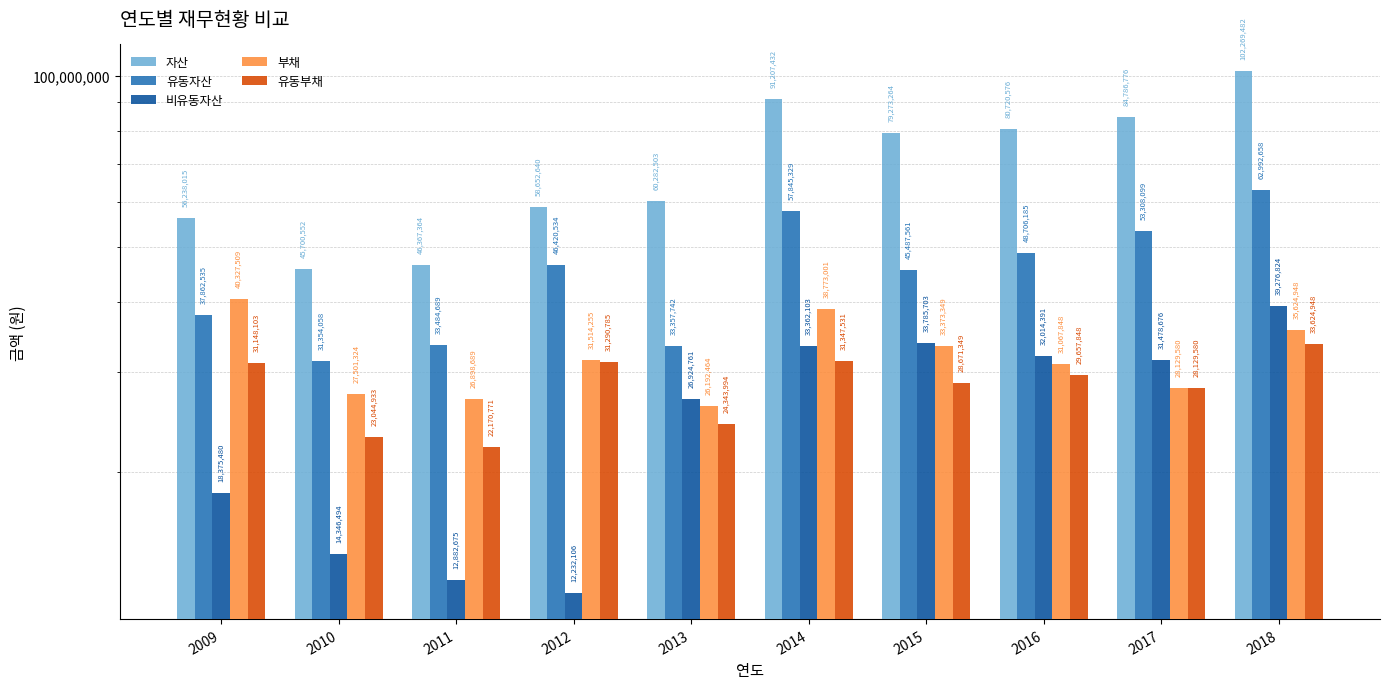

What is the difference between the 비유동자산 values at 2018 and 2015?

5491121